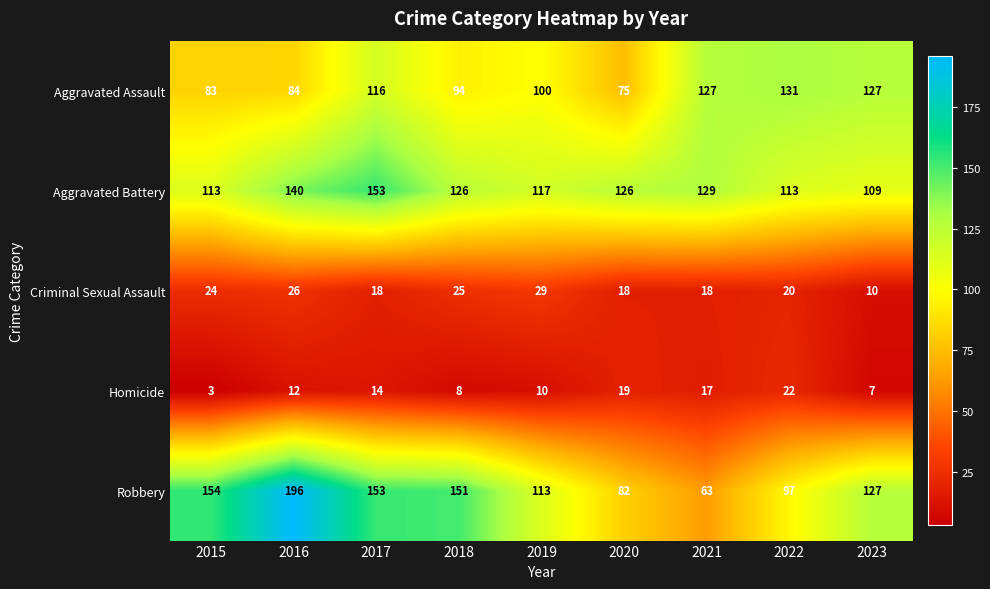

Where is Aggravated Assault nearest to the value 103?

2019